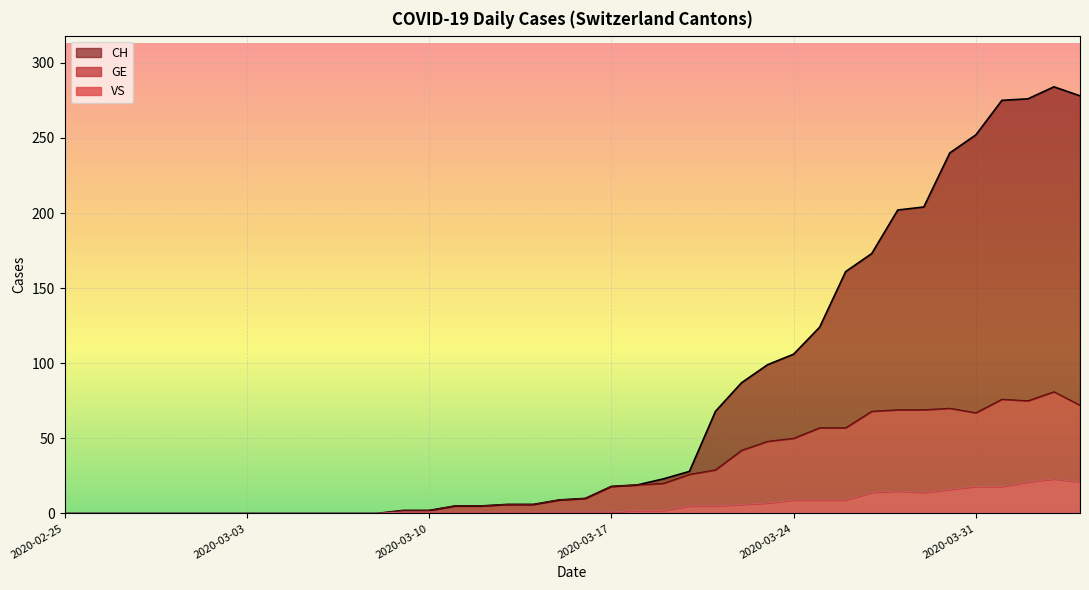

True or false: VS has more than 1 points higher than both neighbors.

True